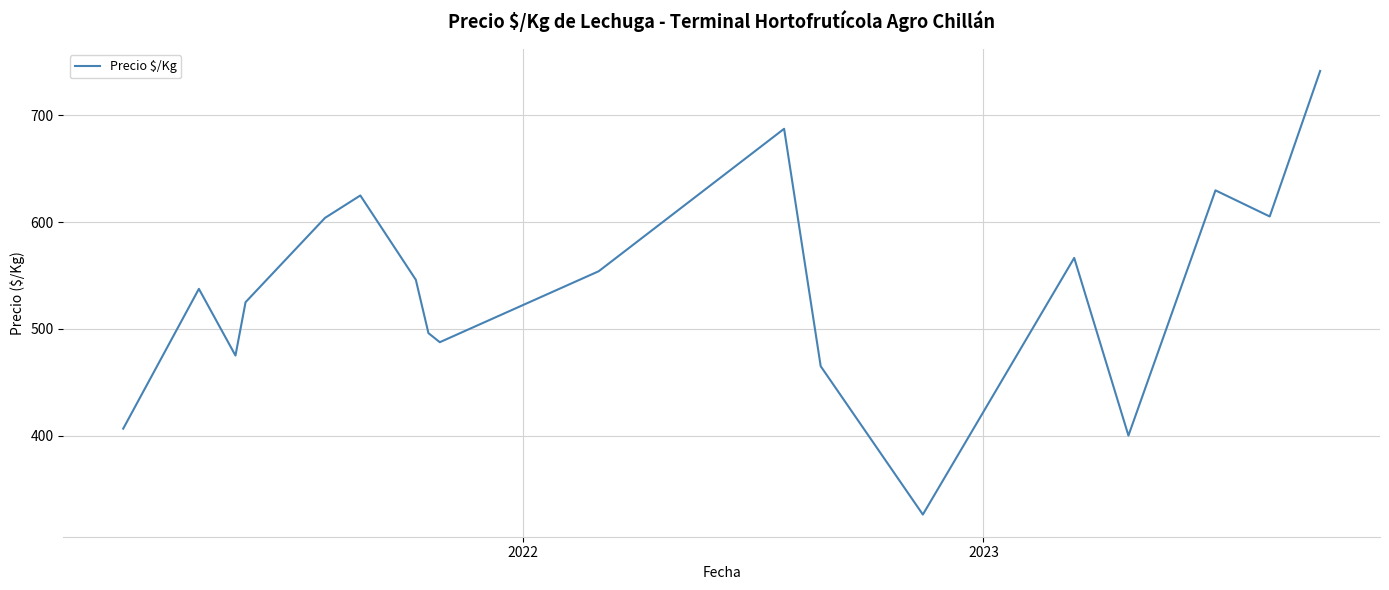

What is the minimum value shown in the chart?

326.0